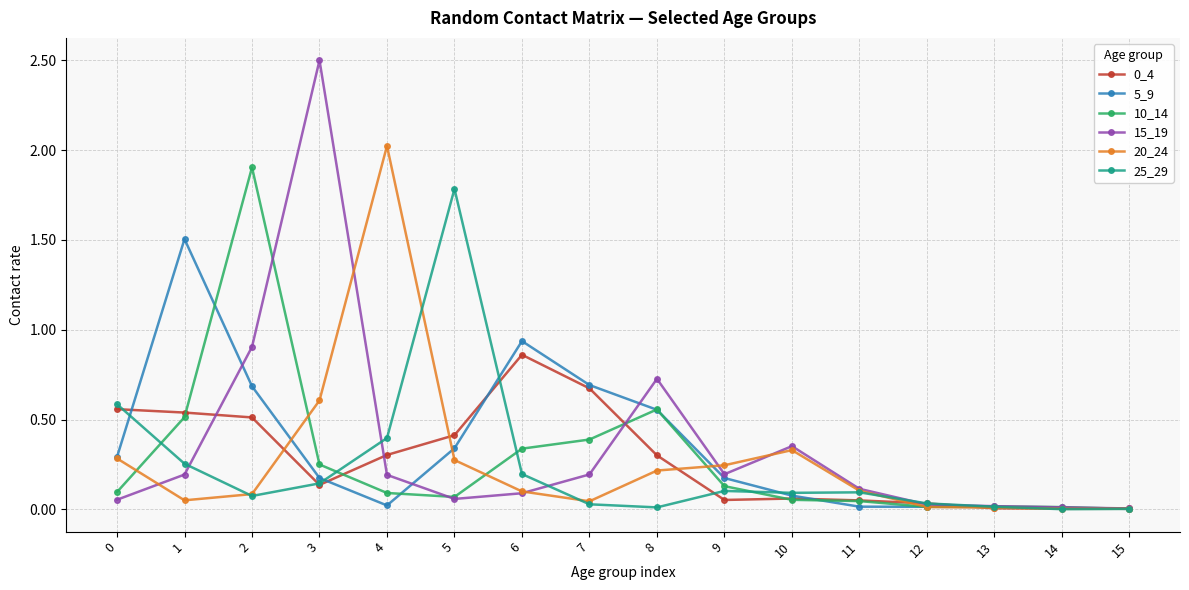

True or false: 20_24 has more than 0 interior local peaks.

True